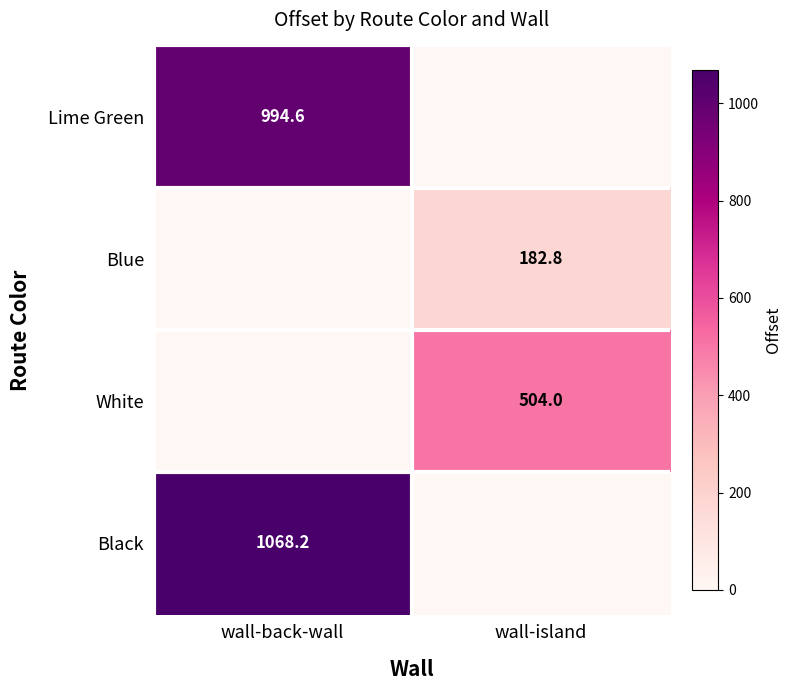

The Lime Green series shows 246.7 at wall-back-wall. True or false?

False